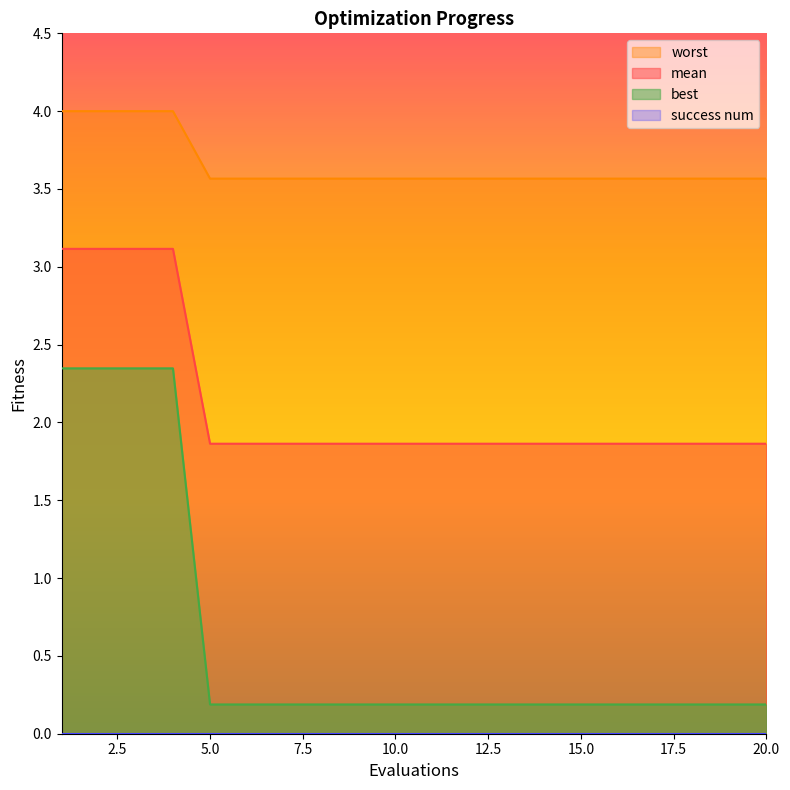

Which series has the largest range (max minus min)?

best